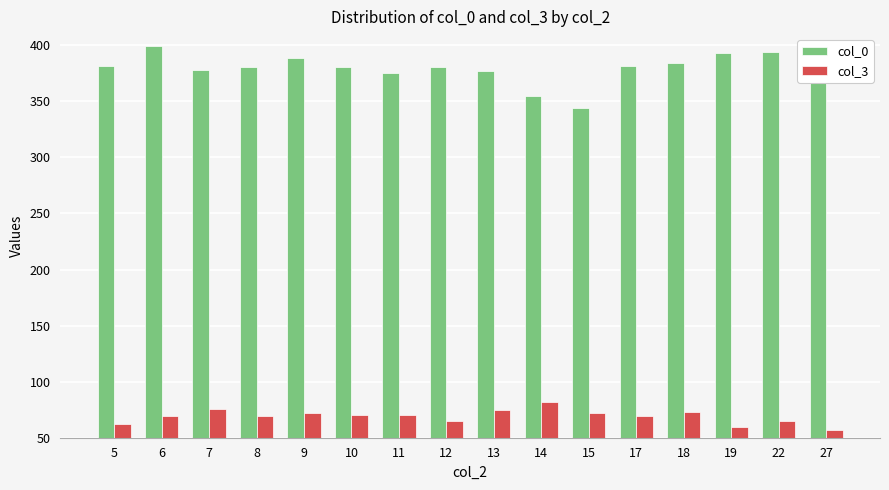

At which label does col_0 reach its peak?

6